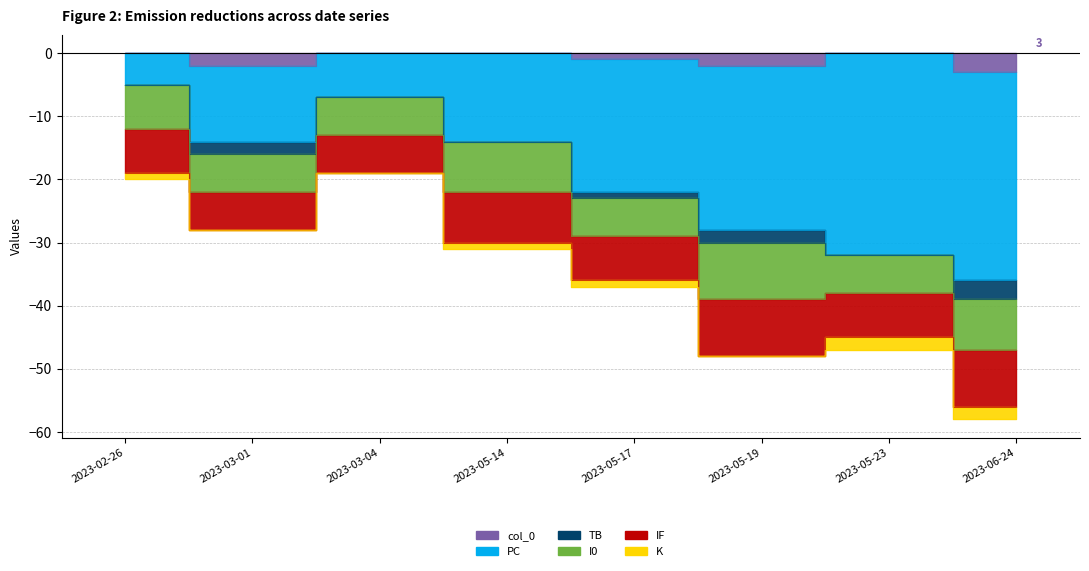

How many I0 values are between 6 and 8?

7